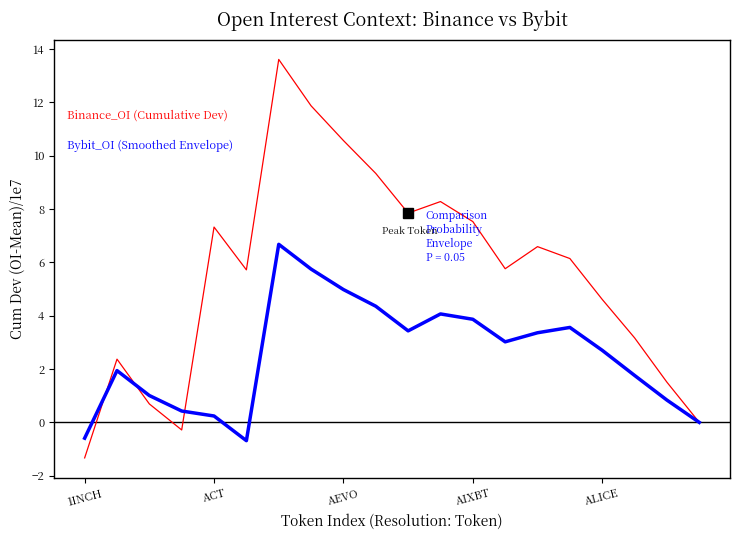

What is the greatest value displayed?

13.6